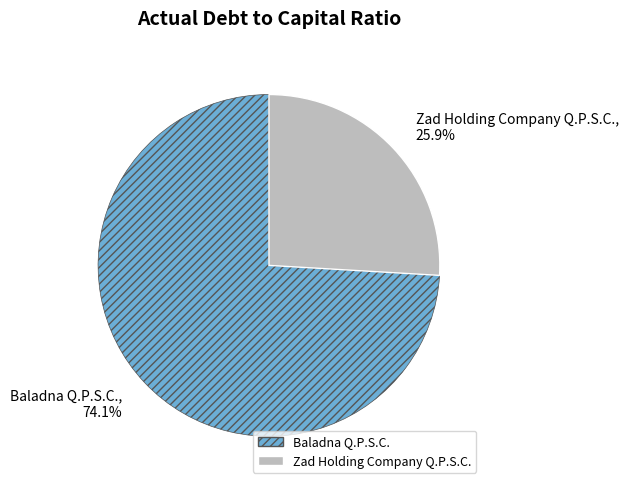

True or false: Baladna Q.P.S.C. accounts for 74% of the total.

True